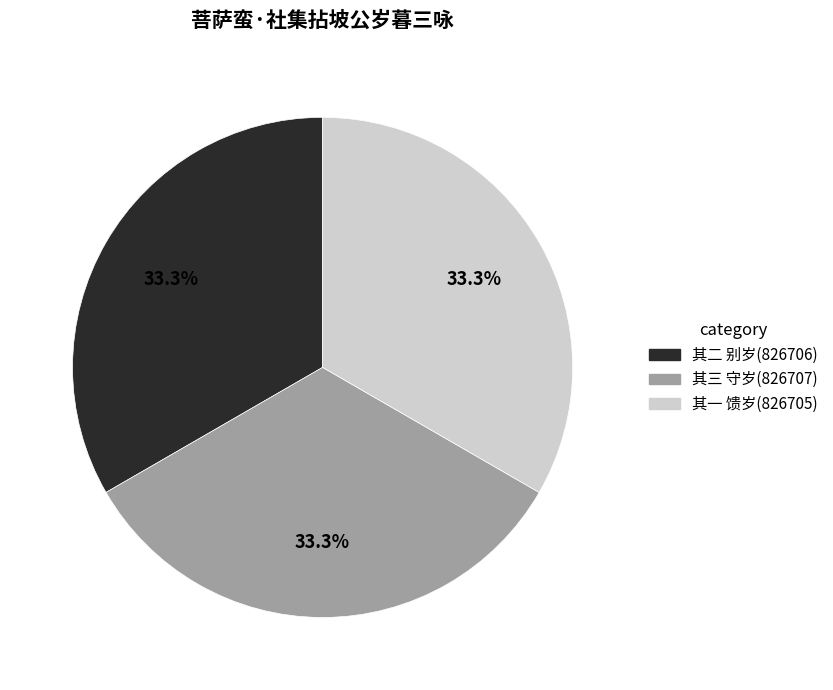

What is the total percentage of 其一 馈岁(826705) and 其三 守岁(826707)?

66.7%